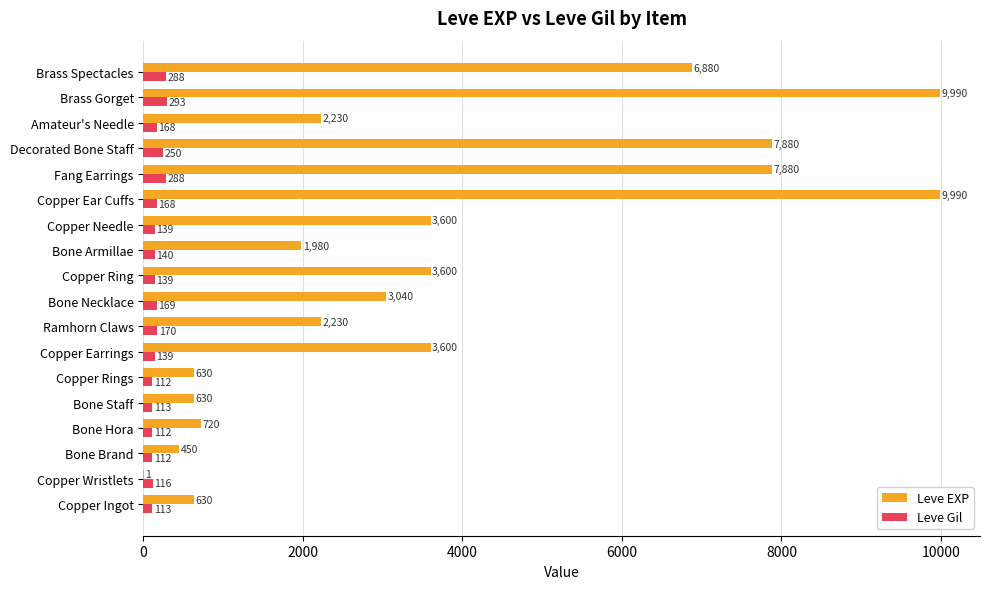

What is the highest value of the Leve EXP series?

9990